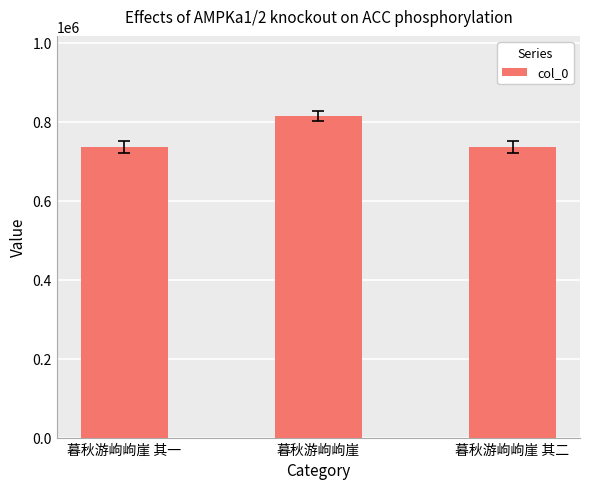

Read the value at 暮秋游岣岣崖, to the nearest 100.

813700